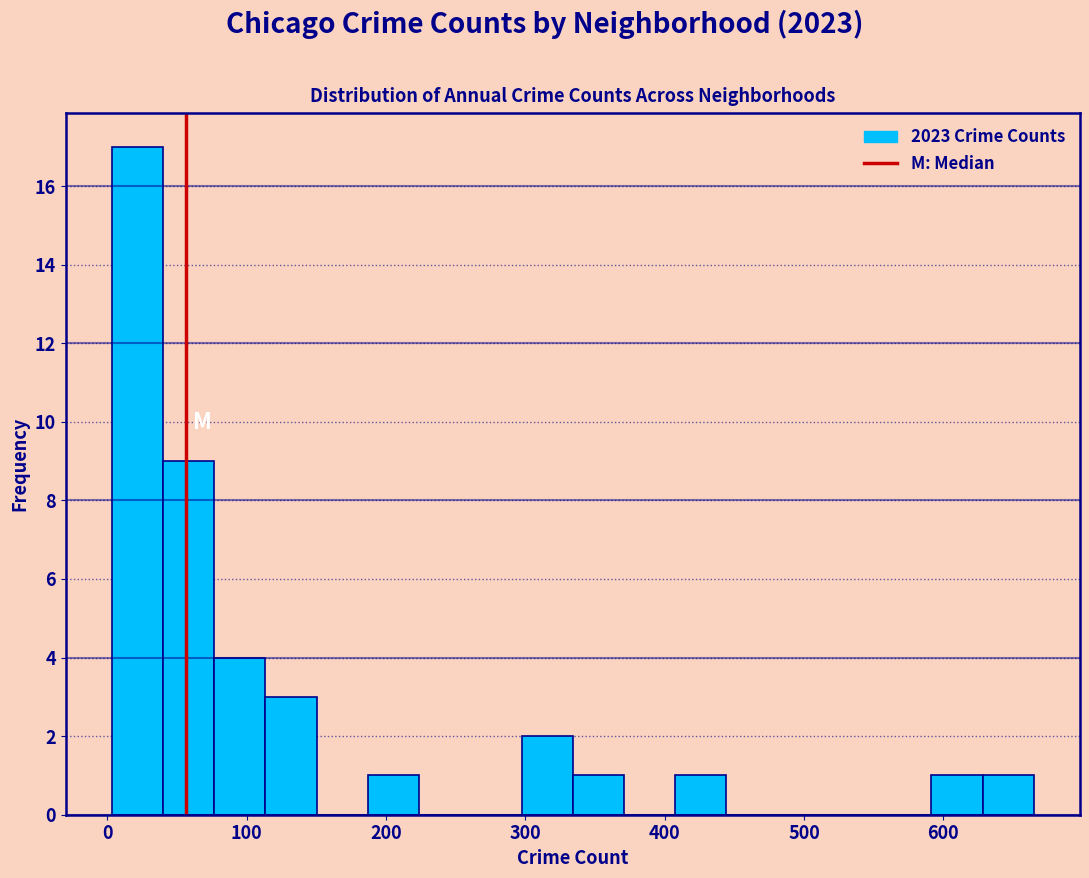

Read against the x-axis, roughly where is the centre of the tallest bar?

20